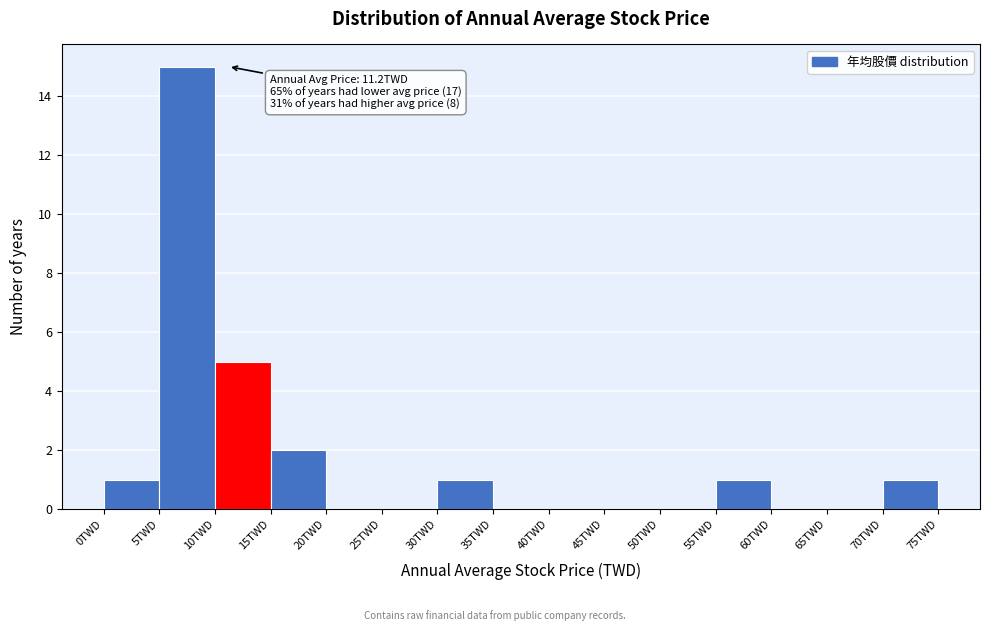

Over which range of the x-axis is the bar tallest?

5 to 10